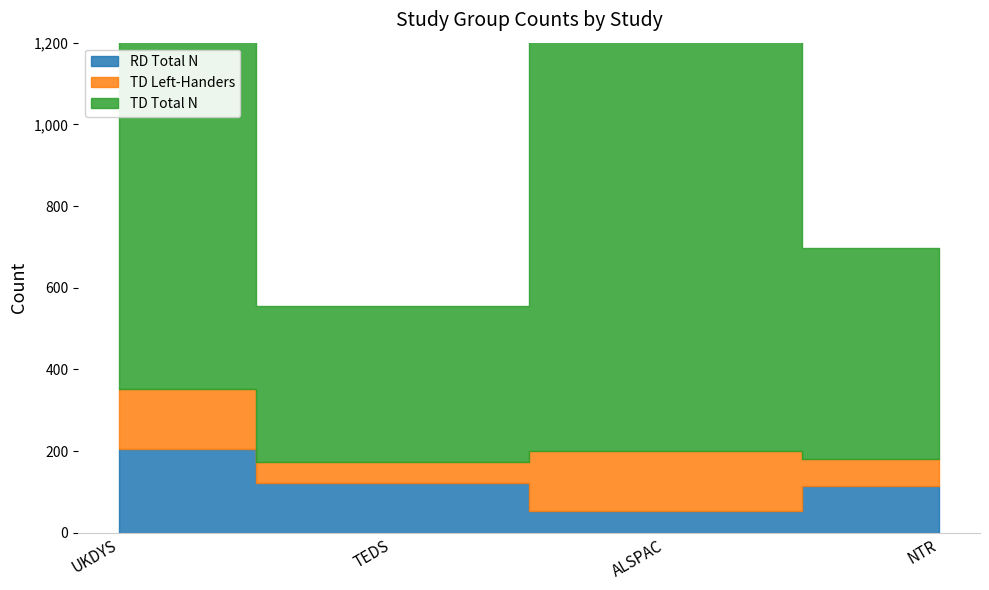

At which label does RD Total N first exceed 123?

UKDYS